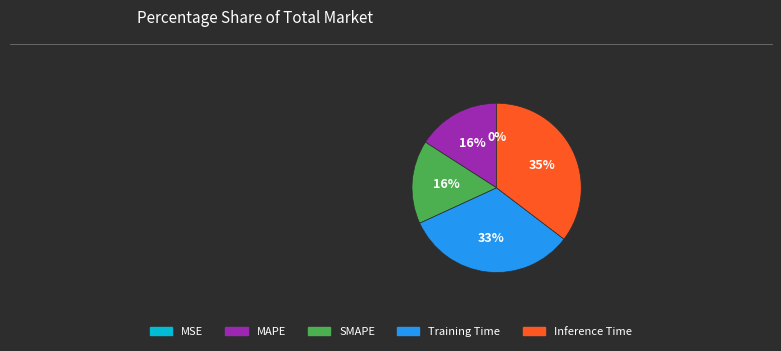

What percentage is the SMAPE slice, to the nearest percent?

16%